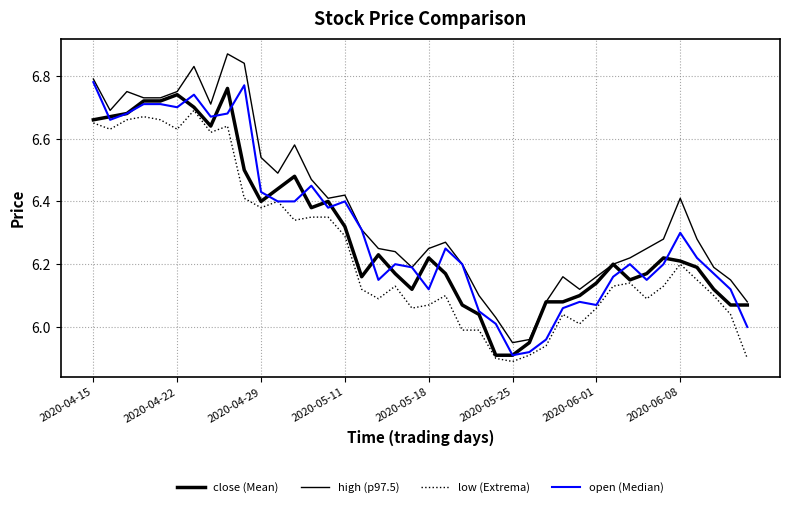

What is the average value of the close (Mean) series?

6.3